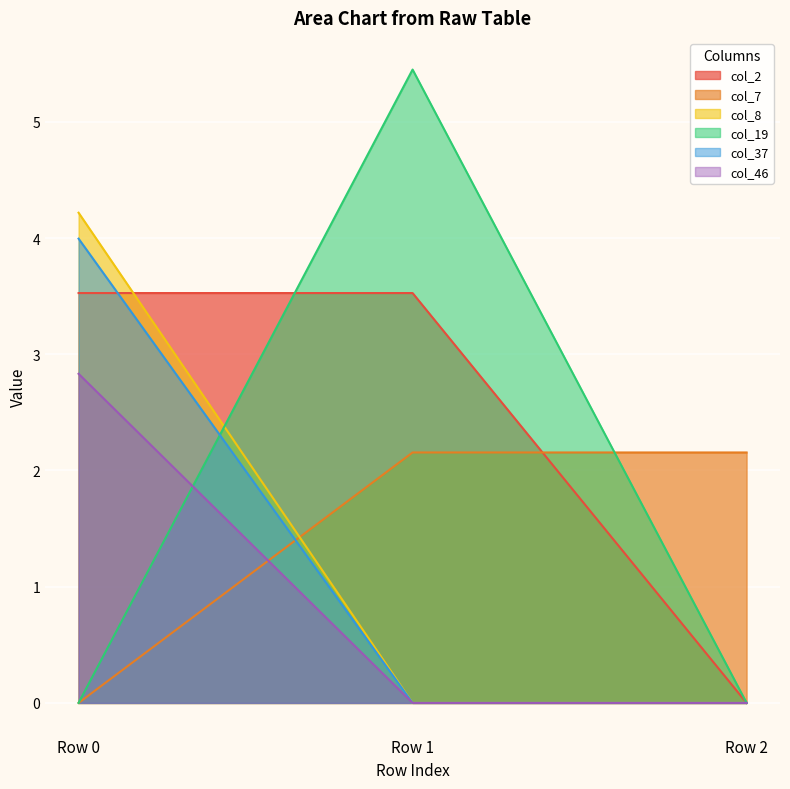

Which series has the largest total across all categories?

col_2